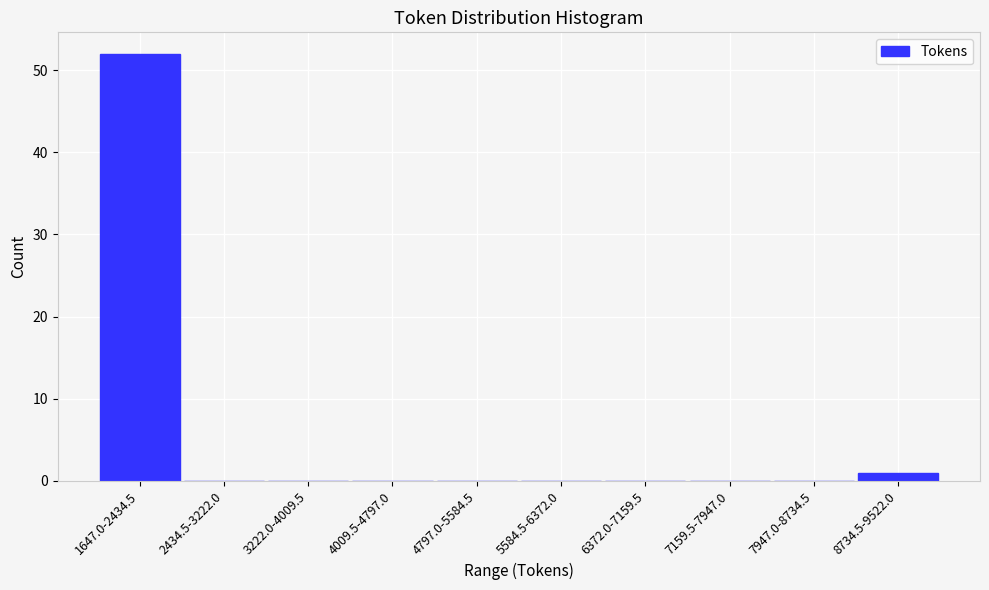

Reading left to right, extract all data points from this chart.

1647.0-2434.5=52	2434.5-3222.0=0	3222.0-4009.5=0	4009.5-4797.0=0	4797.0-5584.5=0	5584.5-6372.0=0	6372.0-7159.5=0	7159.5-7947.0=0	7947.0-8734.5=0	8734.5-9522.0=1